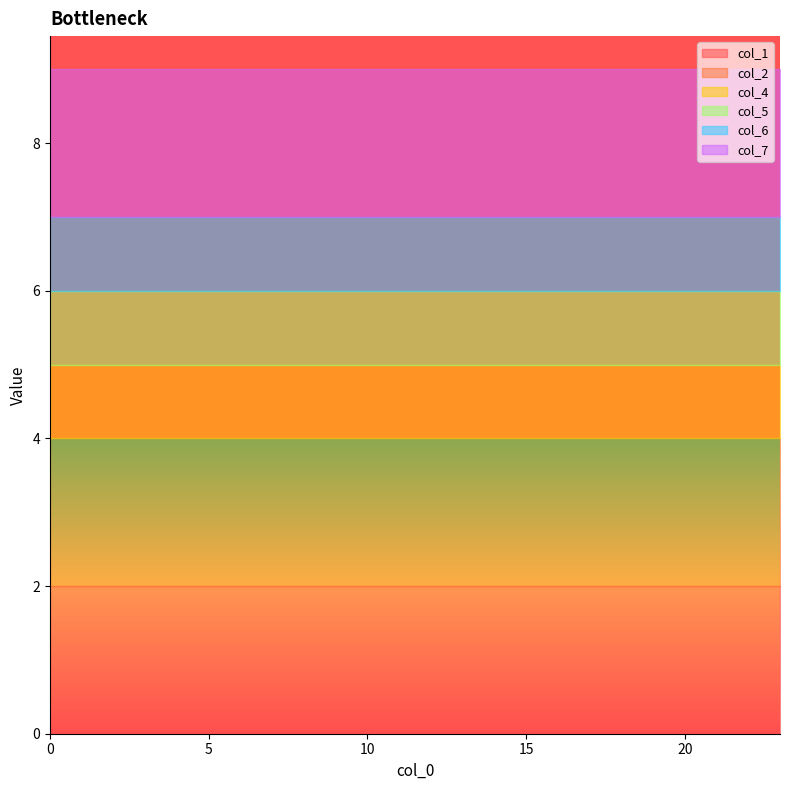

Count the number of data series in this chart.

6